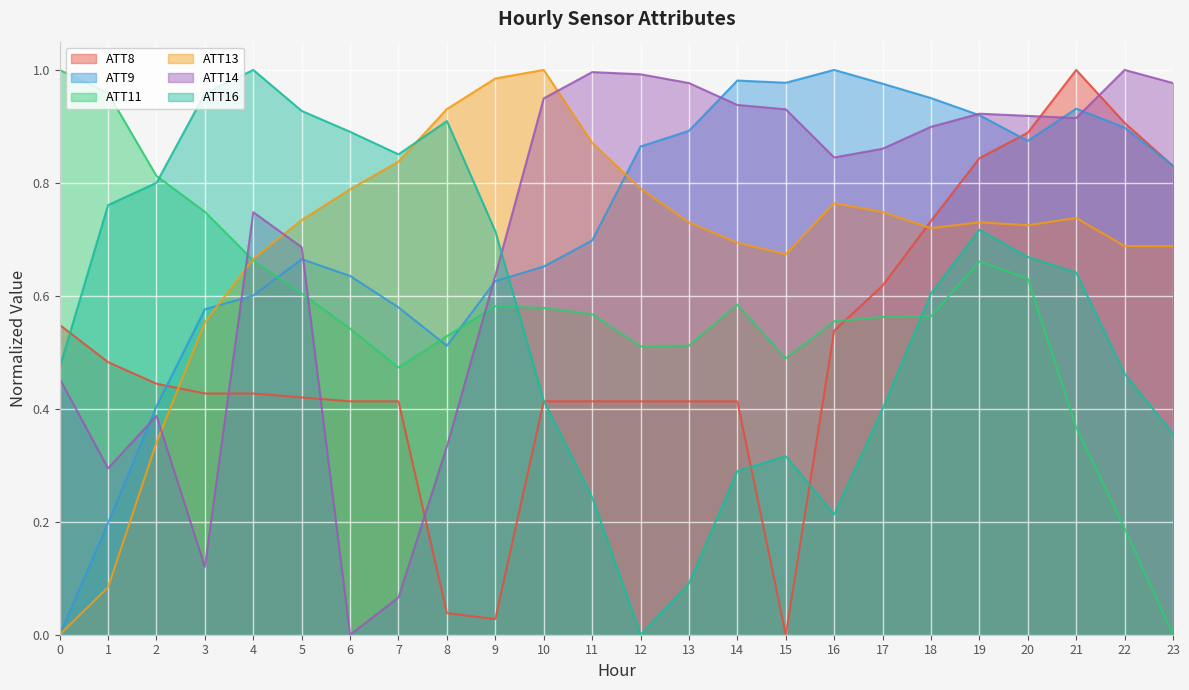

Reading right to left, transcribe all the data shown in this chart.

ATT8: 0.8	0.9	1.0	0.9	0.8	0.7	0.6	0.5	0.0	0.4	0.4	0.4	0.4	0.4	0.0	0.0	0.4	0.4	0.4	0.4	0.4	0.4	0.5	0.5
ATT9: 0.8	0.9	0.9	0.9	0.9	1.0	1.0	1.0	1.0	1.0	0.9	0.9	0.7	0.7	0.6	0.5	0.6	0.6	0.7	0.6	0.6	0.4	0.2	0.0
ATT11: 0.0	0.2	0.4	0.6	0.7	0.6	0.6	0.6	0.5	0.6	0.5	0.5	0.6	0.6	0.6	0.5	0.5	0.5	0.6	0.7	0.7	0.8	1.0	1.0
ATT13: 0.7	0.7	0.7	0.7	0.7	0.7	0.7	0.8	0.7	0.7	0.7	0.8	0.9	1.0	1.0	0.9	0.8	0.8	0.7	0.7	0.6	0.3	0.1	0.0
ATT14: 1.0	1.0	0.9	0.9	0.9	0.9	0.9	0.8	0.9	0.9	1.0	1.0	1.0	0.9	0.6	0.3	0.1	0.0	0.7	0.7	0.1	0.4	0.3	0.5
ATT16: 0.4	0.5	0.6	0.7	0.7	0.6	0.4	0.2	0.3	0.3	0.1	0.0	0.2	0.4	0.7	0.9	0.9	0.9	0.9	1.0	1.0	0.8	0.8	0.5